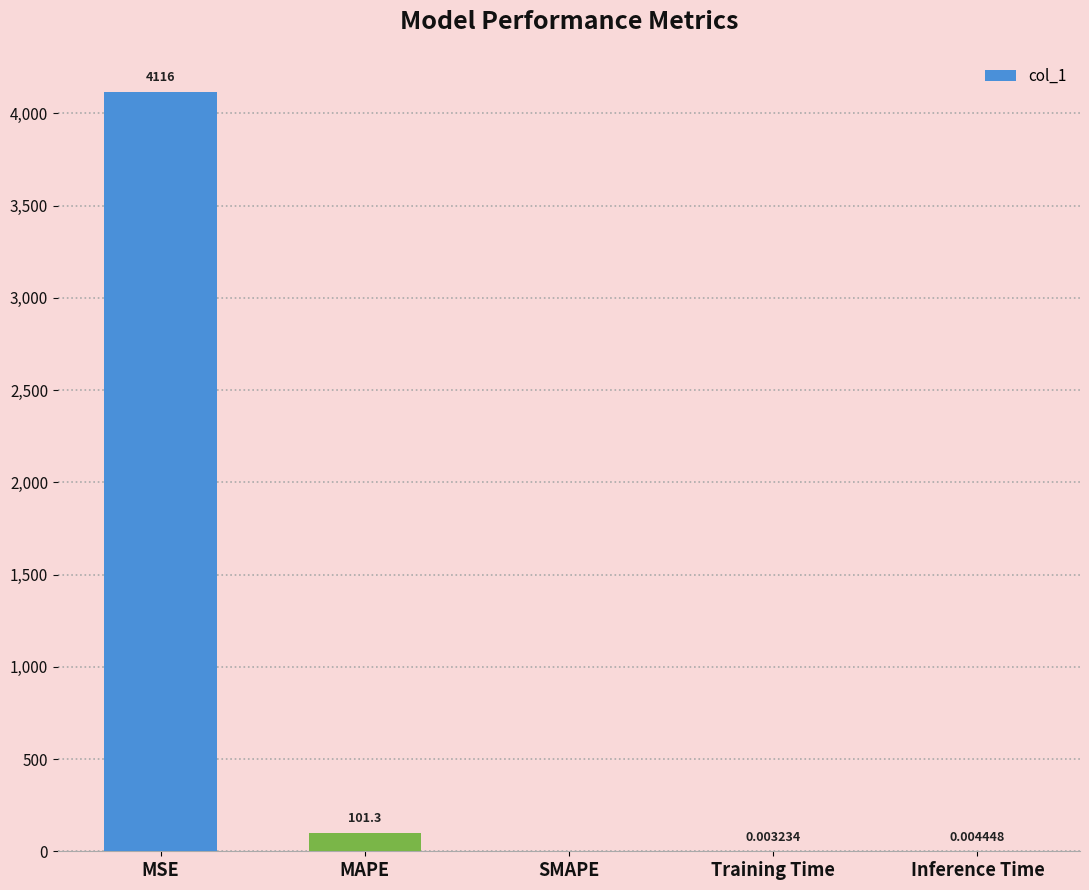

At which label is the value closest to 2058?

MAPE